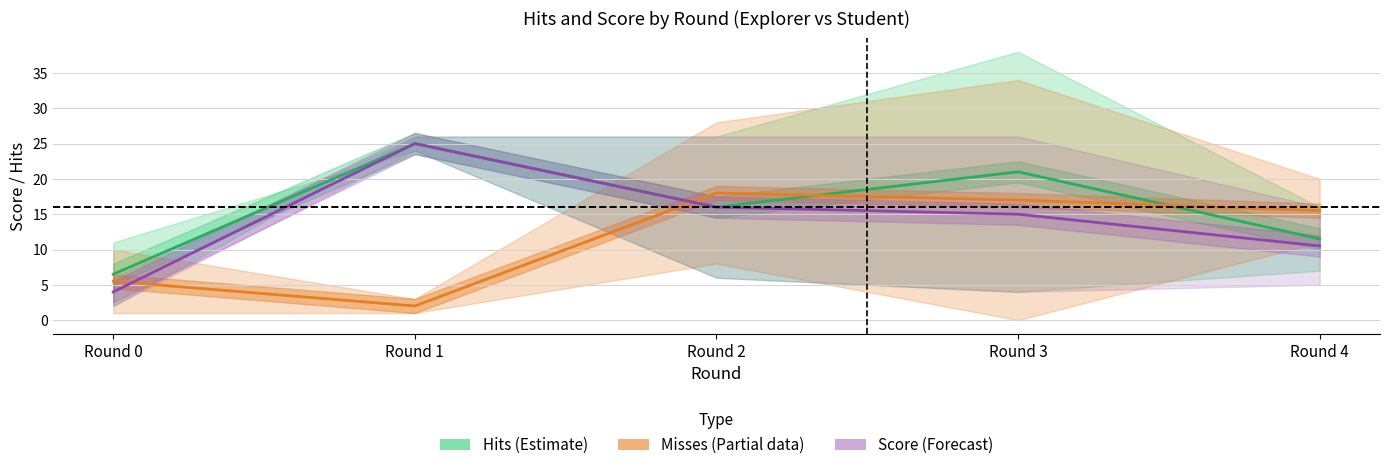

What are all the series names shown in the legend?

Hits (Estimate), Misses (Partial), Score (Forecast)